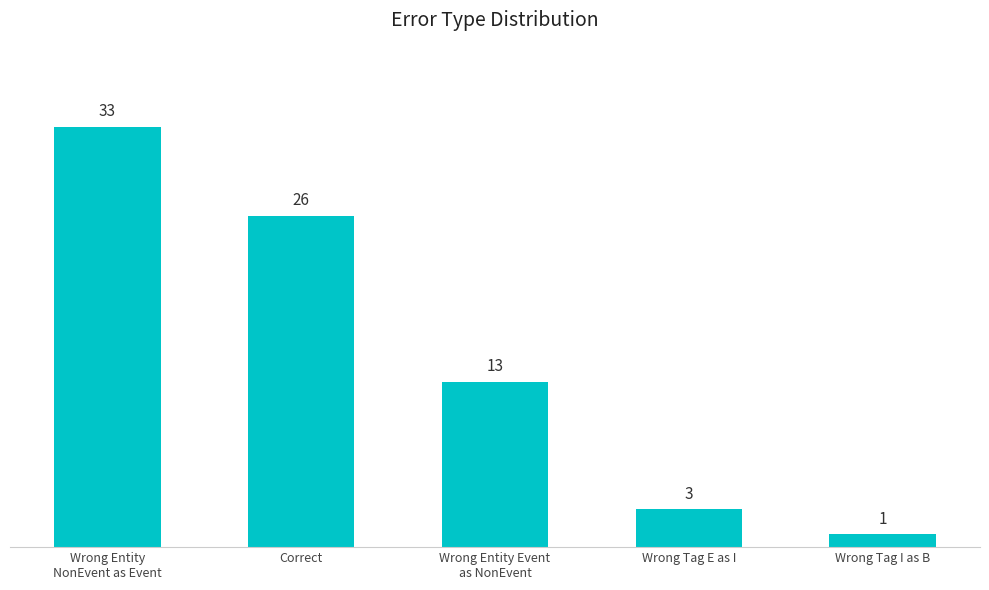

What is the label of the 2nd bar from the right?

Wrong Tag E as I